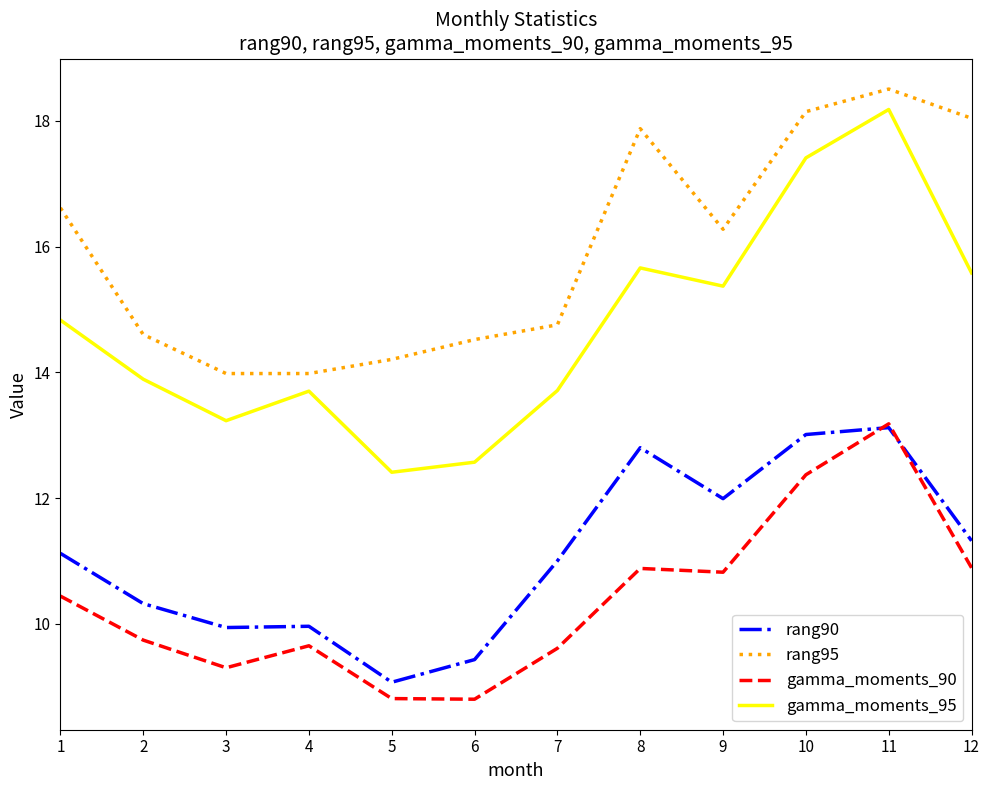

Rank the series at 2 from lowest to highest value.

gamma_moments_90, rang90, gamma_moments_95, rang95